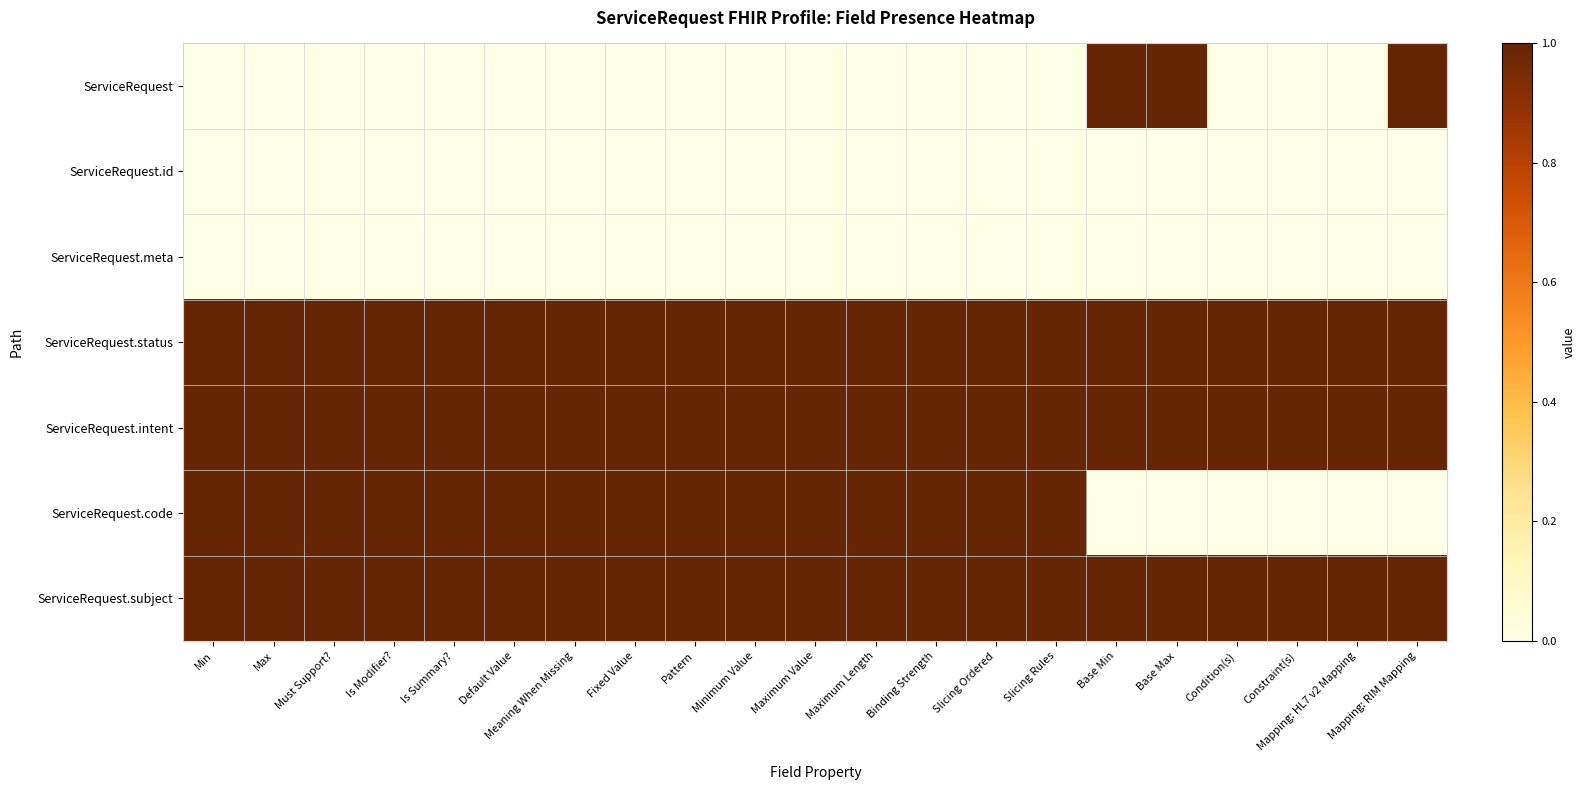

Reading left to right, transcribe all the data shown in this chart.

ServiceRequest: Min=0	Max=0	Must Support?=0	Is Modifier?=0	Is Summary?=0	Default Value=0	Meaning When Missing=0	Fixed Value=0	Pattern=0	Minimum Value=0	Maximum Value=0	Maximum Length=0	Binding Strength=0	Slicing Ordered=0	Slicing Rules=0	Base Min=1	Base Max=1	Condition(s)=0	Constraint(s)=0	Mapping: HL7 v2 Mapping=0	Mapping: RIM Mapping=1
ServiceRequest.id: Min=0	Max=0	Must Support?=0	Is Modifier?=0	Is Summary?=0	Default Value=0	Meaning When Missing=0	Fixed Value=0	Pattern=0	Minimum Value=0	Maximum Value=0	Maximum Length=0	Binding Strength=0	Slicing Ordered=0	Slicing Rules=0	Base Min=0	Base Max=0	Condition(s)=0	Constraint(s)=0	Mapping: HL7 v2 Mapping=0	Mapping: RIM Mapping=0
ServiceRequest.meta: Min=0	Max=0	Must Support?=0	Is Modifier?=0	Is Summary?=0	Default Value=0	Meaning When Missing=0	Fixed Value=0	Pattern=0	Minimum Value=0	Maximum Value=0	Maximum Length=0	Binding Strength=0	Slicing Ordered=0	Slicing Rules=0	Base Min=0	Base Max=0	Condition(s)=0	Constraint(s)=0	Mapping: HL7 v2 Mapping=0	Mapping: RIM Mapping=0
ServiceRequest.status: Min=1	Max=1	Must Support?=1	Is Modifier?=1	Is Summary?=1	Default Value=1	Meaning When Missing=1	Fixed Value=1	Pattern=1	Minimum Value=1	Maximum Value=1	Maximum Length=1	Binding Strength=1	Slicing Ordered=1	Slicing Rules=1	Base Min=1	Base Max=1	Condition(s)=1	Constraint(s)=1	Mapping: HL7 v2 Mapping=1	Mapping: RIM Mapping=1
ServiceRequest.intent: Min=1	Max=1	Must Support?=1	Is Modifier?=1	Is Summary?=1	Default Value=1	Meaning When Missing=1	Fixed Value=1	Pattern=1	Minimum Value=1	Maximum Value=1	Maximum Length=1	Binding Strength=1	Slicing Ordered=1	Slicing Rules=1	Base Min=1	Base Max=1	Condition(s)=1	Constraint(s)=1	Mapping: HL7 v2 Mapping=1	Mapping: RIM Mapping=1
ServiceRequest.code: Min=1	Max=1	Must Support?=1	Is Modifier?=1	Is Summary?=1	Default Value=1	Meaning When Missing=1	Fixed Value=1	Pattern=1	Minimum Value=1	Maximum Value=1	Maximum Length=1	Binding Strength=1	Slicing Ordered=1	Slicing Rules=1	Base Min=0	Base Max=0	Condition(s)=0	Constraint(s)=0	Mapping: HL7 v2 Mapping=0	Mapping: RIM Mapping=0
ServiceRequest.subject: Min=1	Max=1	Must Support?=1	Is Modifier?=1	Is Summary?=1	Default Value=1	Meaning When Missing=1	Fixed Value=1	Pattern=1	Minimum Value=1	Maximum Value=1	Maximum Length=1	Binding Strength=1	Slicing Ordered=1	Slicing Rules=1	Base Min=1	Base Max=1	Condition(s)=1	Constraint(s)=1	Mapping: HL7 v2 Mapping=1	Mapping: RIM Mapping=1